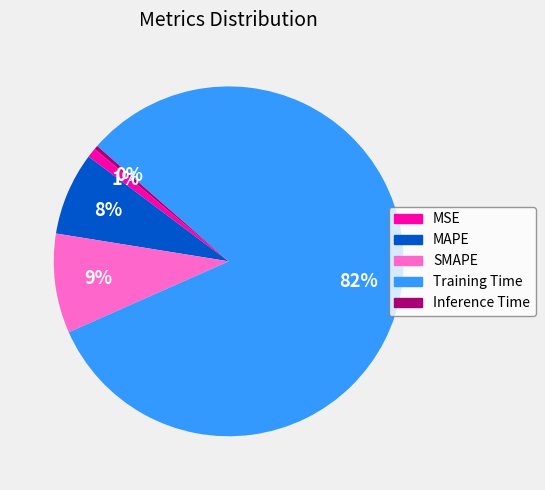

To the nearest percent, what is the difference between the largest and smallest slice percentages?

82%